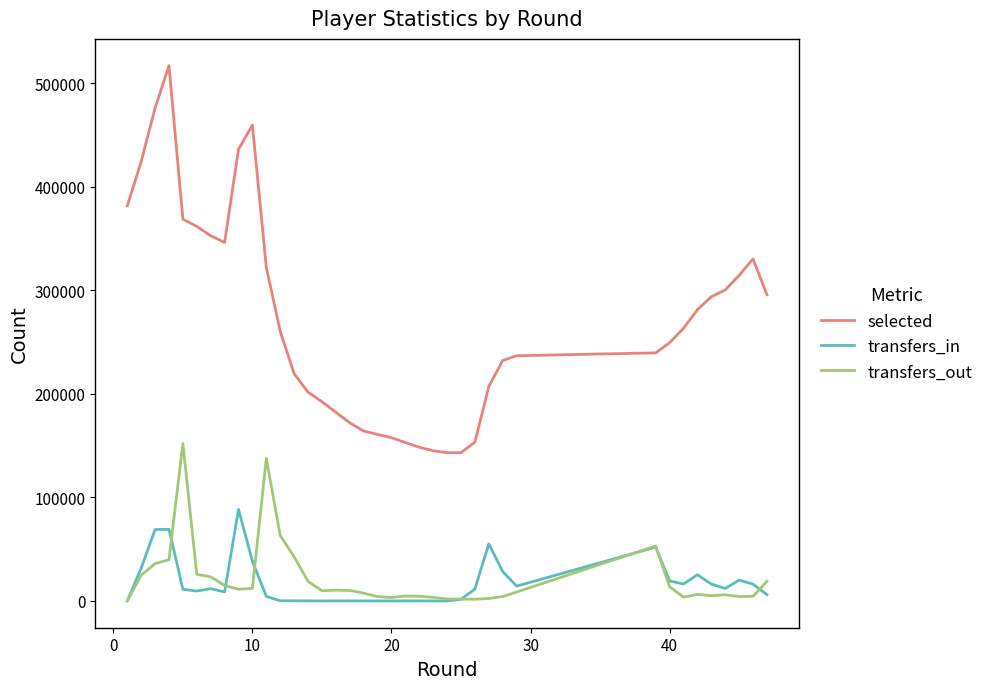

List the series in order of their peak value, lowest first.

transfers_in, transfers_out, selected